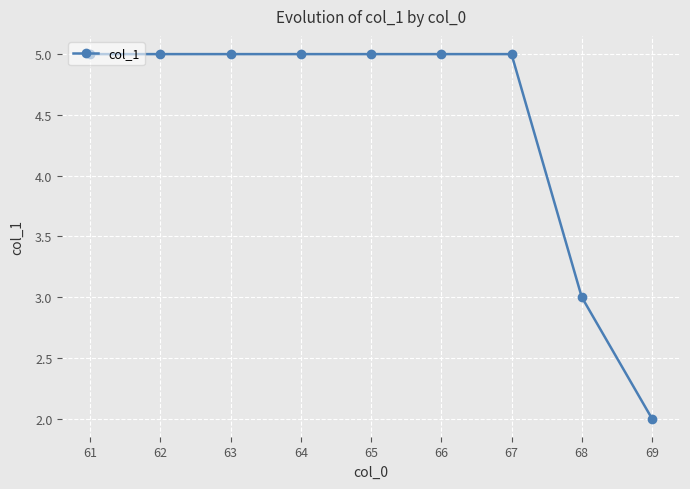

What is the value of the 9th point from the left?

2